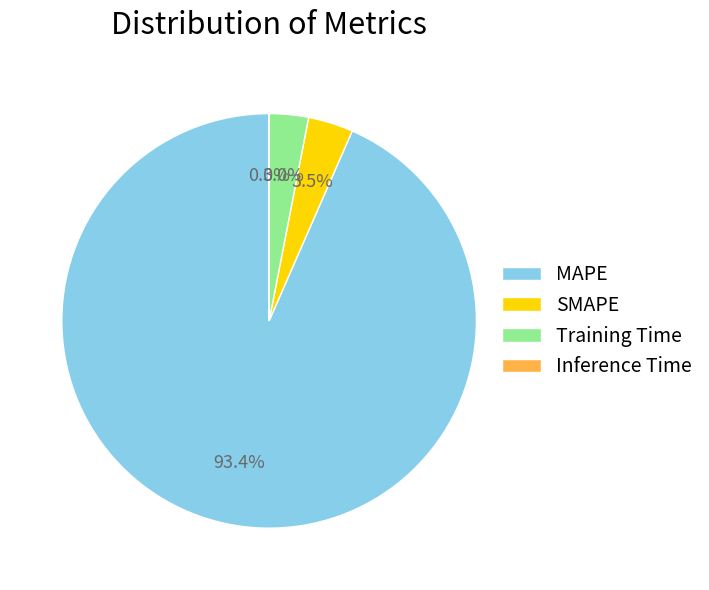

Does Training Time account for over 50% of the chart?

No